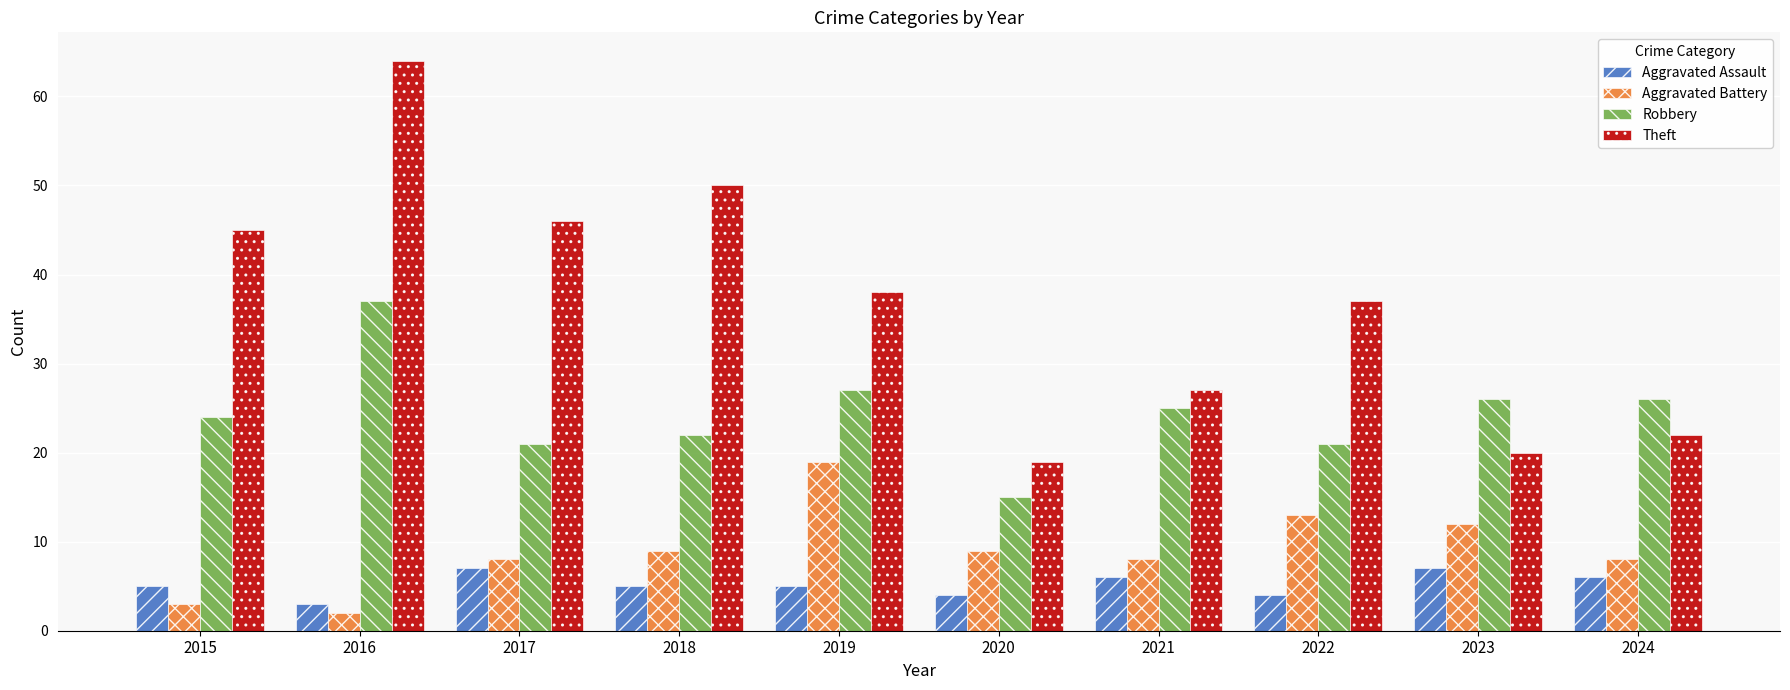

What is the minimum value shown in the chart?

2